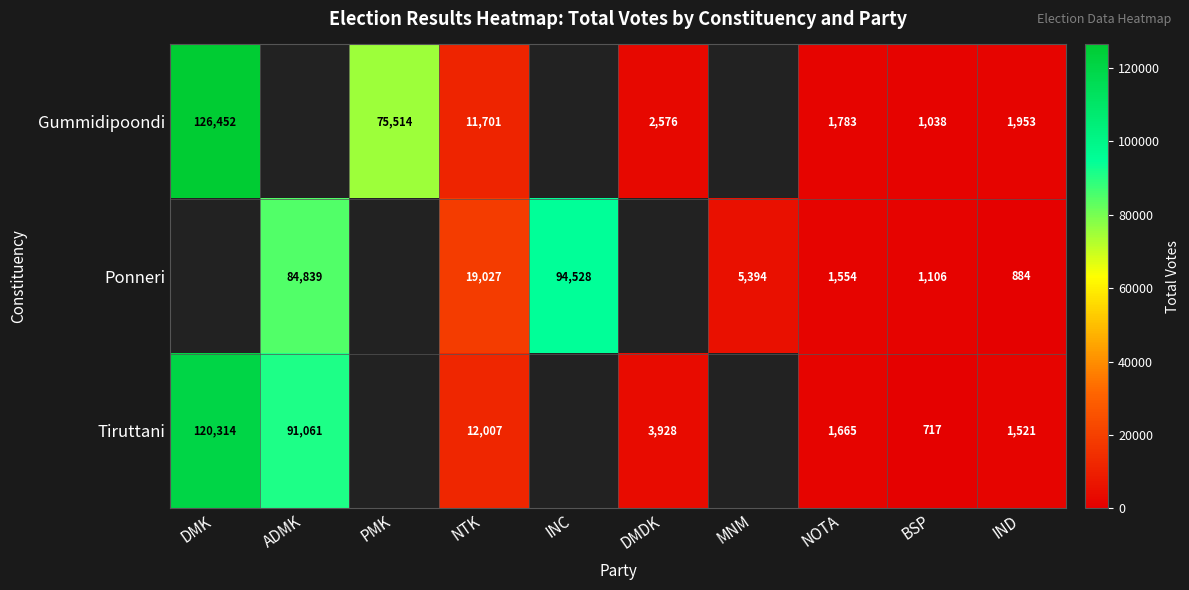

How many data points does each series have?

10